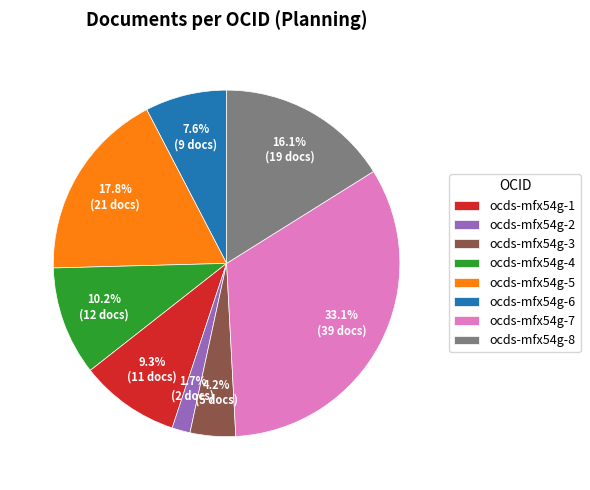

The ocds-mfx54g-3 slice represents 16% of the pie. True or false?

False